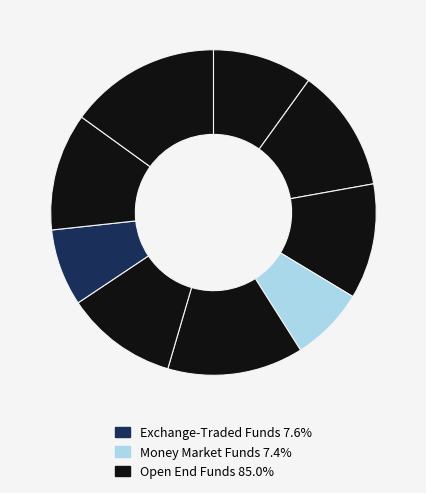

How many slices are in this pie chart?

9